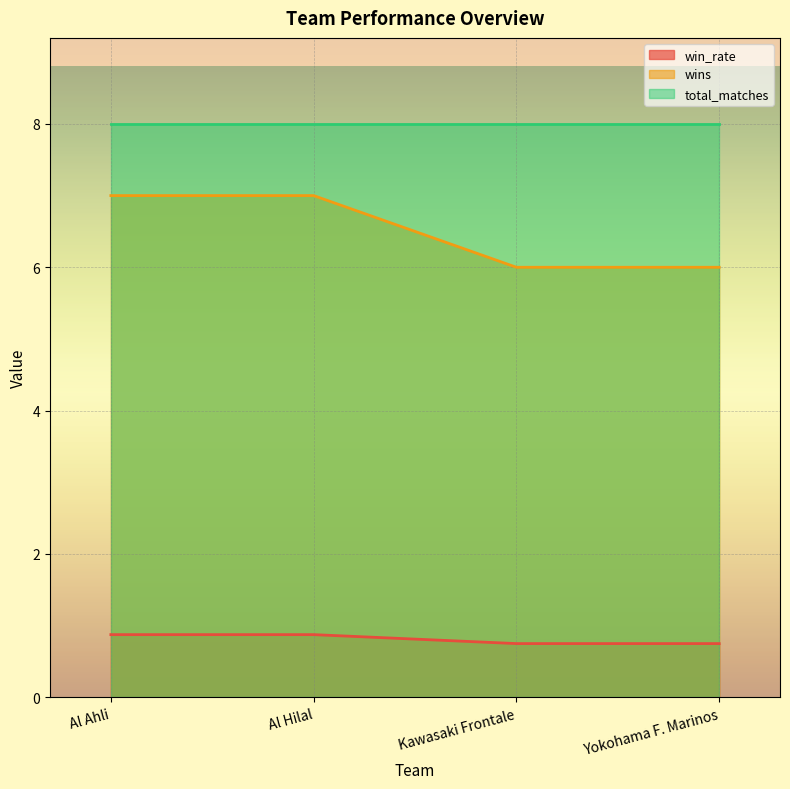

What are all the series names shown in the legend?

win_rate, wins, total_matches